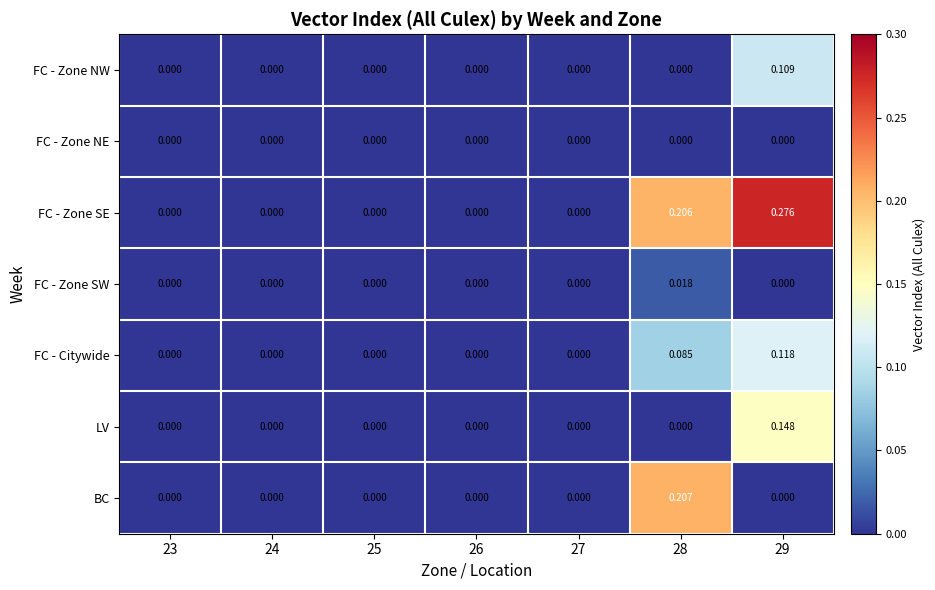

List the series in order of their peak value, highest first.

FC - Zone SE, BC, LV, FC - Citywide, FC - Zone NW, FC - Zone SW, FC - Zone NE